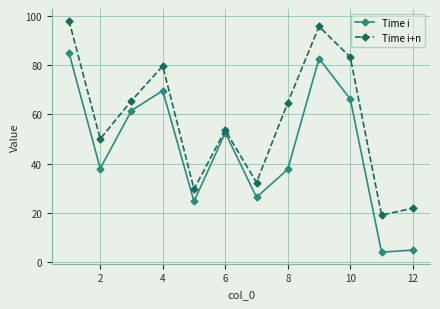

What is the minimum value for Time i+n?

19.1